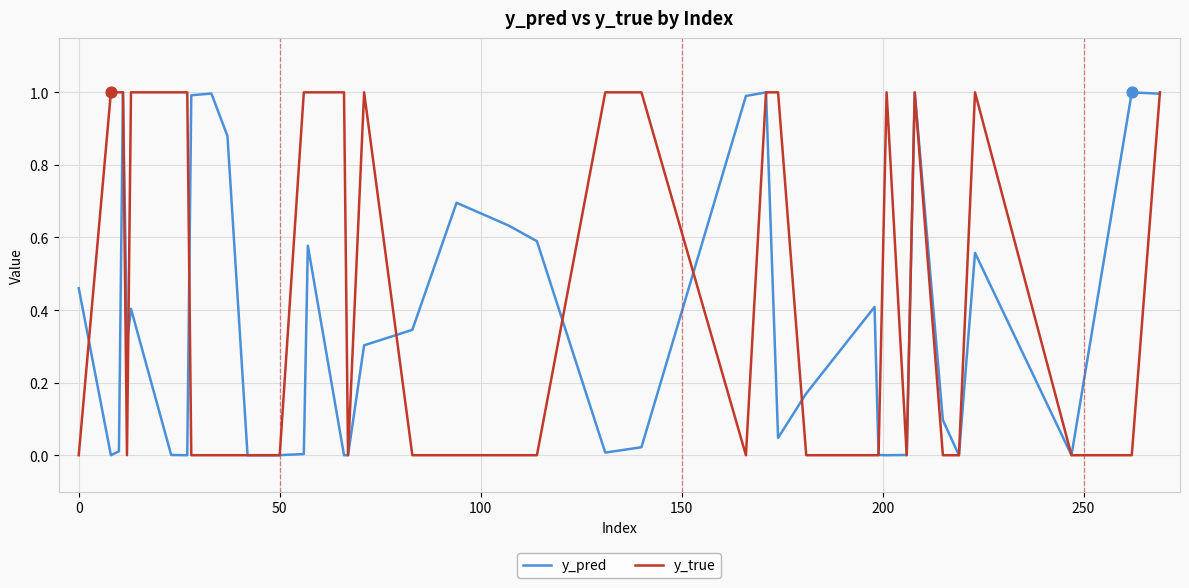

Which series has the largest total across all categories?

y_true